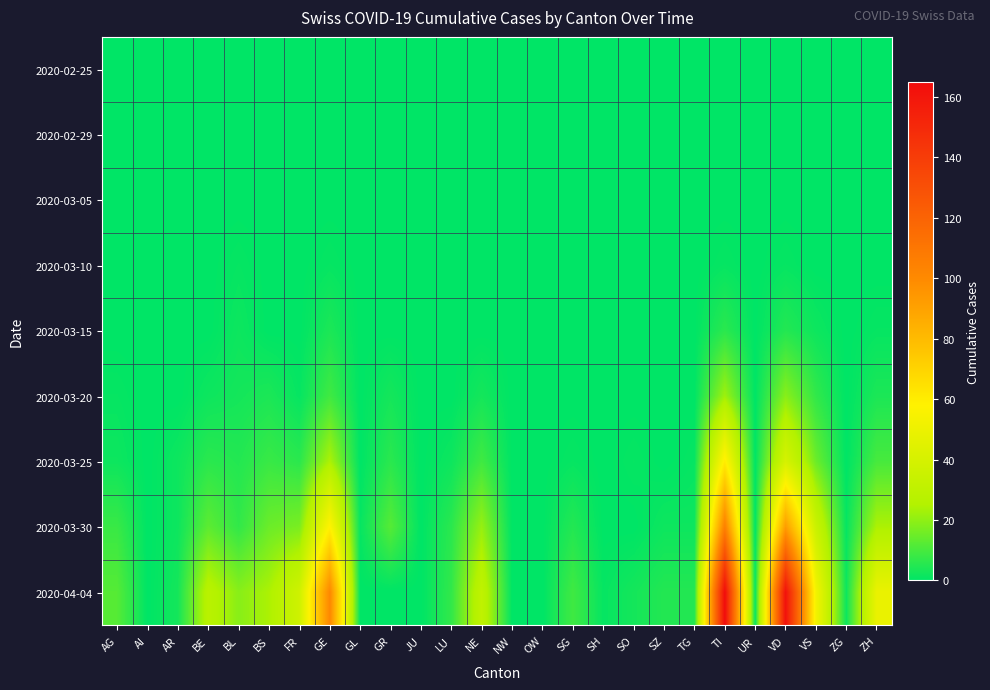

What is the total value across all series at SG?

15